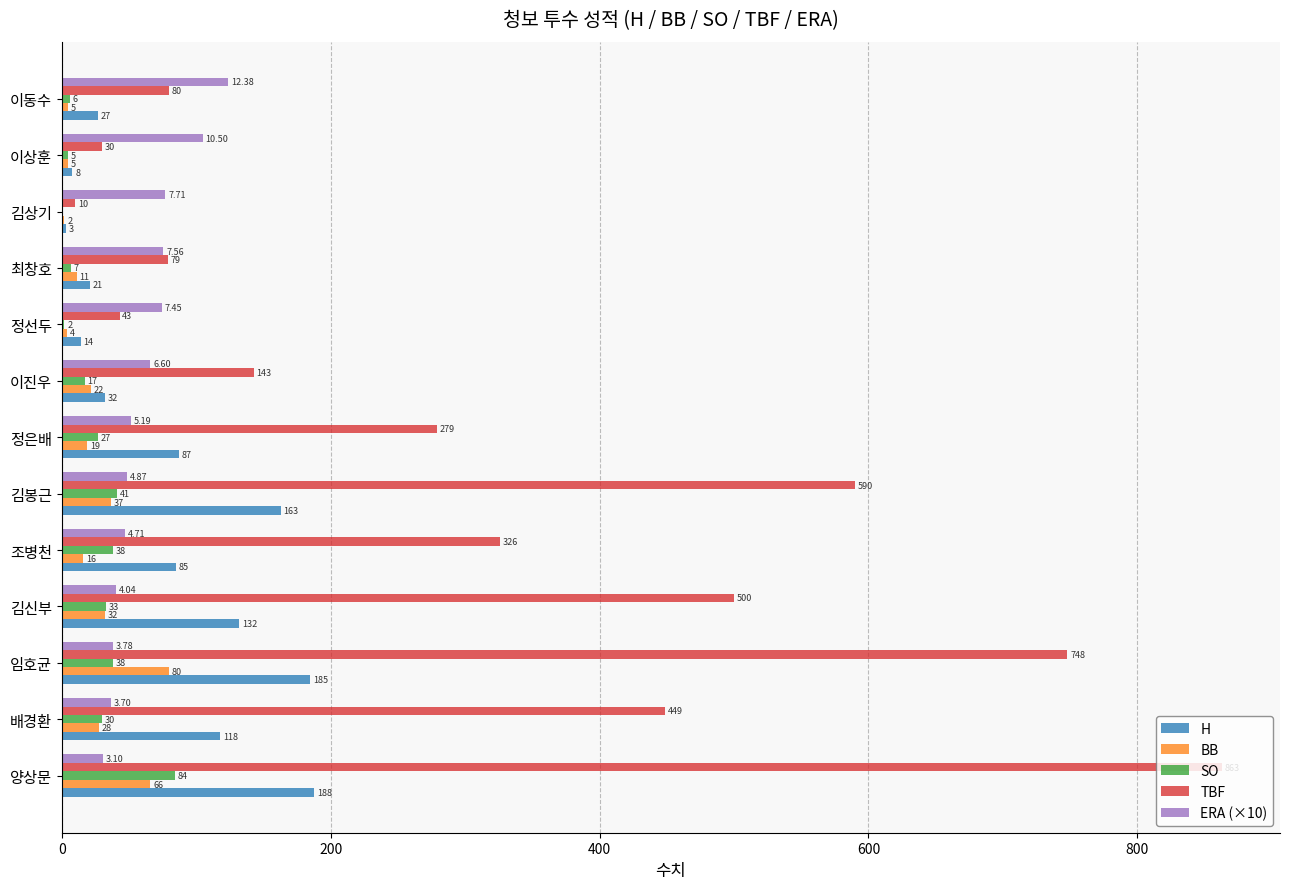

At which category does the chart reach its peak across all series?

양상문